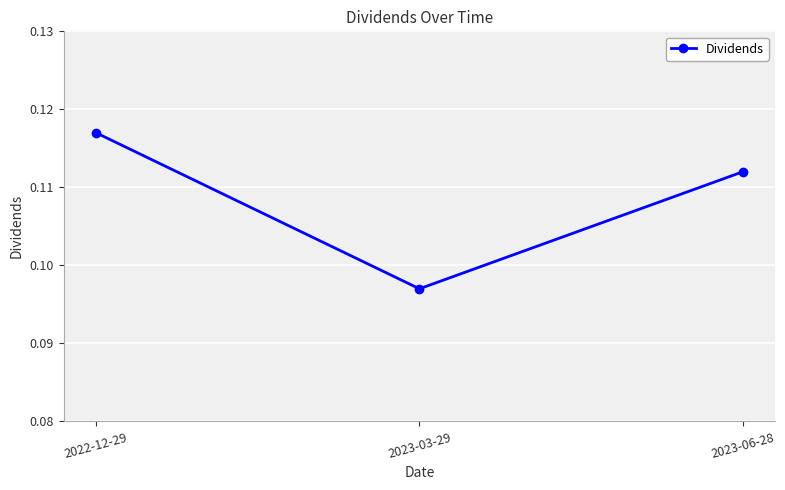

List the labels in order of value, smallest first.

2023-03-29, 2023-06-28, 2022-12-29